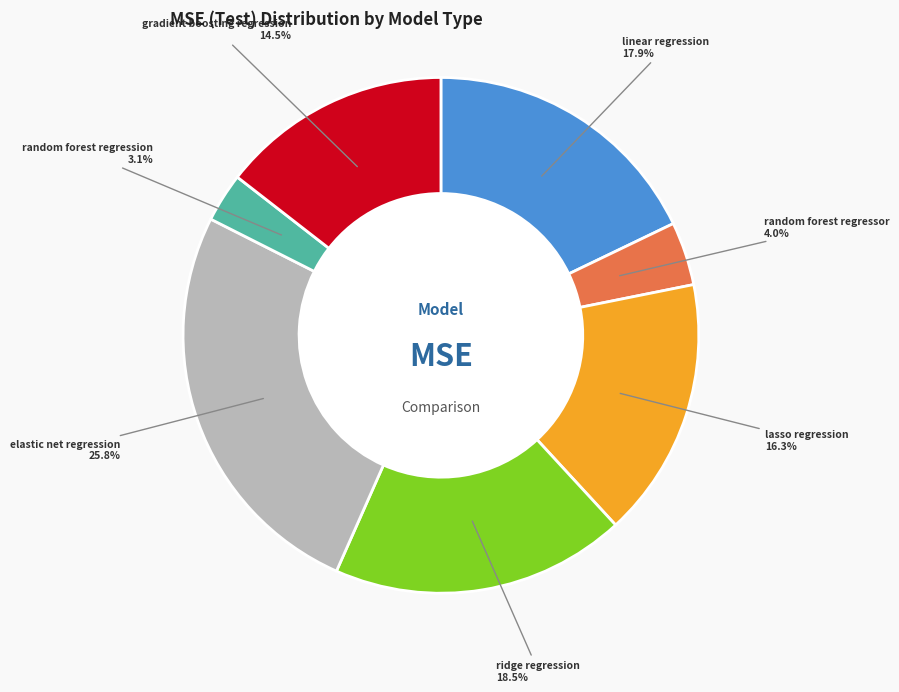

Is there a majority slice in this chart?

No